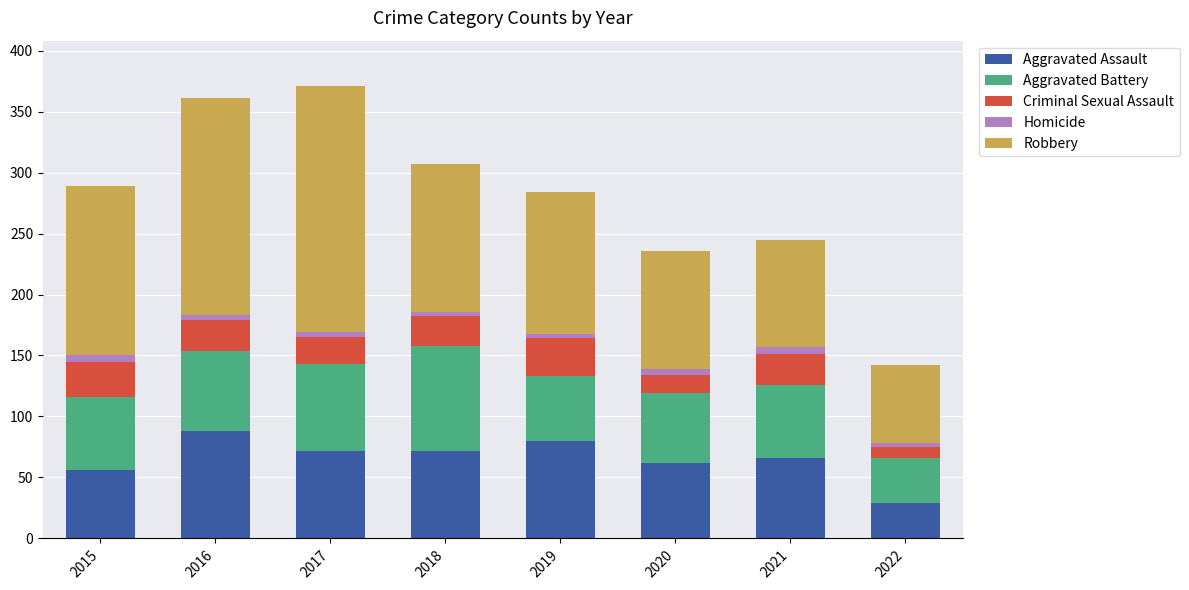

Is it true that Aggravated Assault equals 72 at 2017?

True